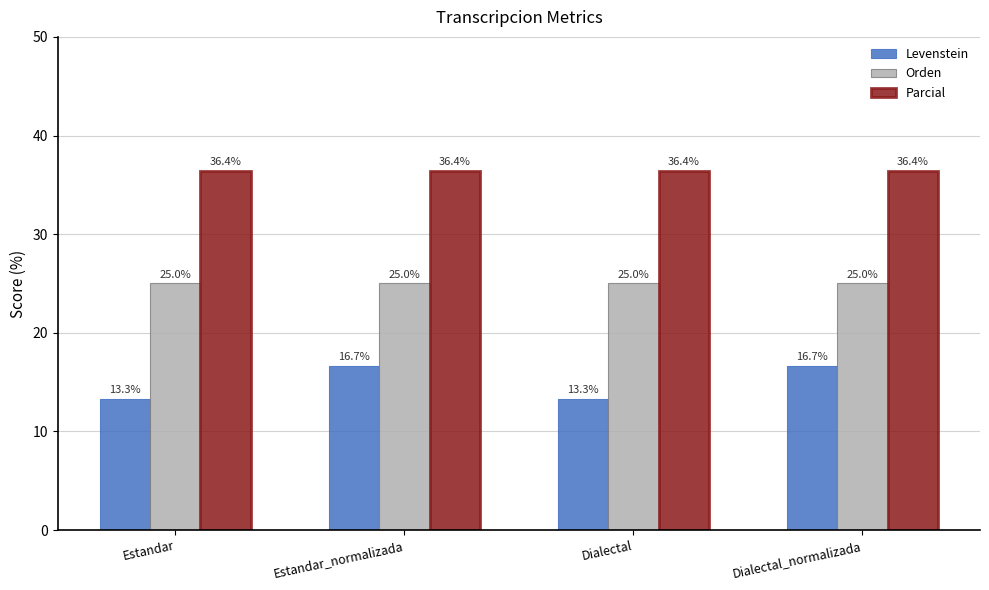

How many distinct data groups are displayed?

3